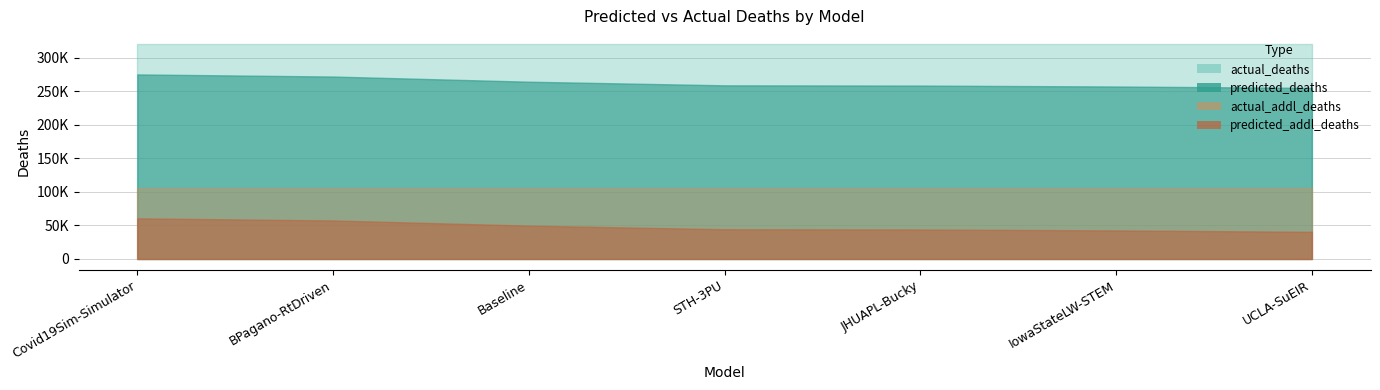

Reading right to left, what are all the values shown in this chart?

predicted_deaths: 255274.4	257370.0	258749.4	259113.0	264517.0	272238.5	275396.7
actual_deaths: 320986.0	320986.0	320986.0	320986.0	320986.0	320986.0	320986.0
predicted_addl_deaths: 40506.4	42602.0	43981.4	44345.0	49749.0	57470.5	60628.7
actual_addl_deaths: 105905.0	105905.0	105905.0	105905.0	105905.0	105905.0	105905.0